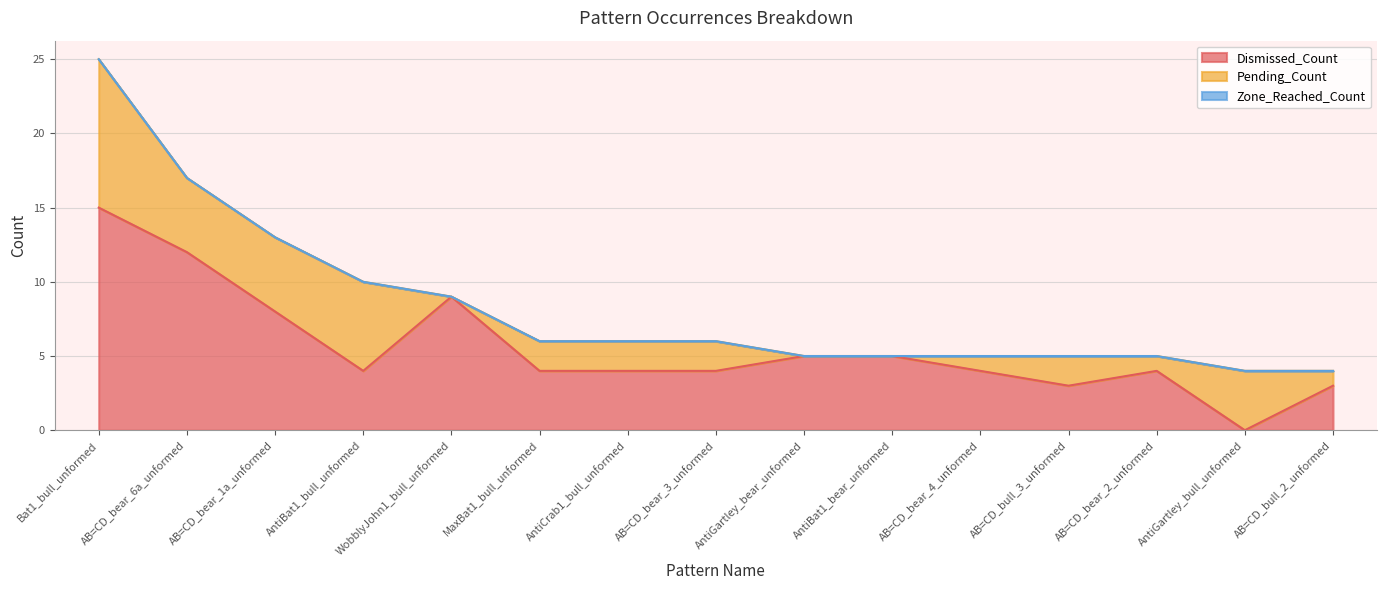

Which has a higher value, AntiCrab1_bull_unformed or AB=CD_bear_1a_unformed?

AB=CD_bear_1a_unformed